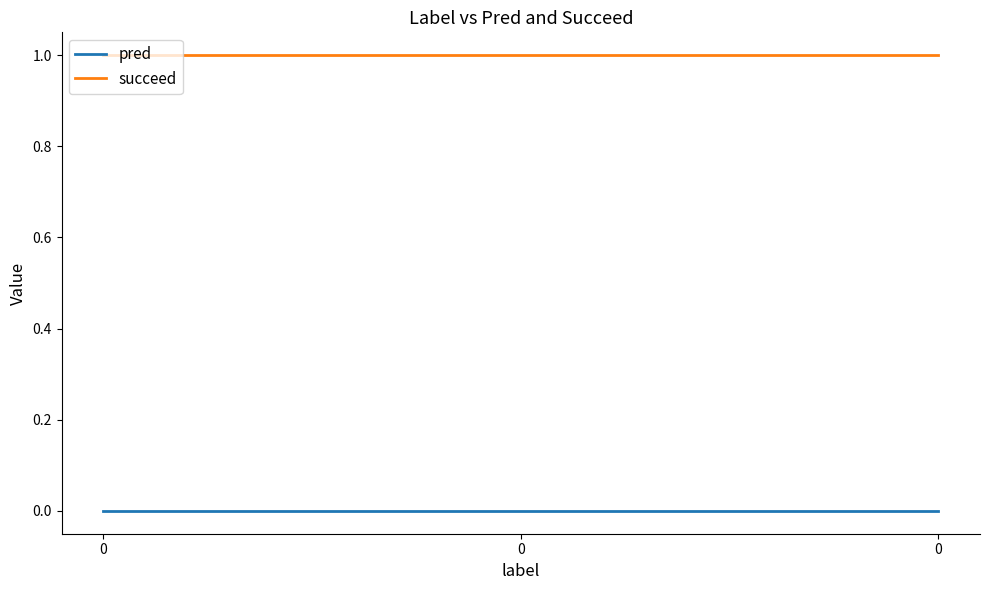

Reading left to right, list all the values displayed in this chart.

pred: 0=0	0=0	0=0
succeed: 0=1	0=1	0=1